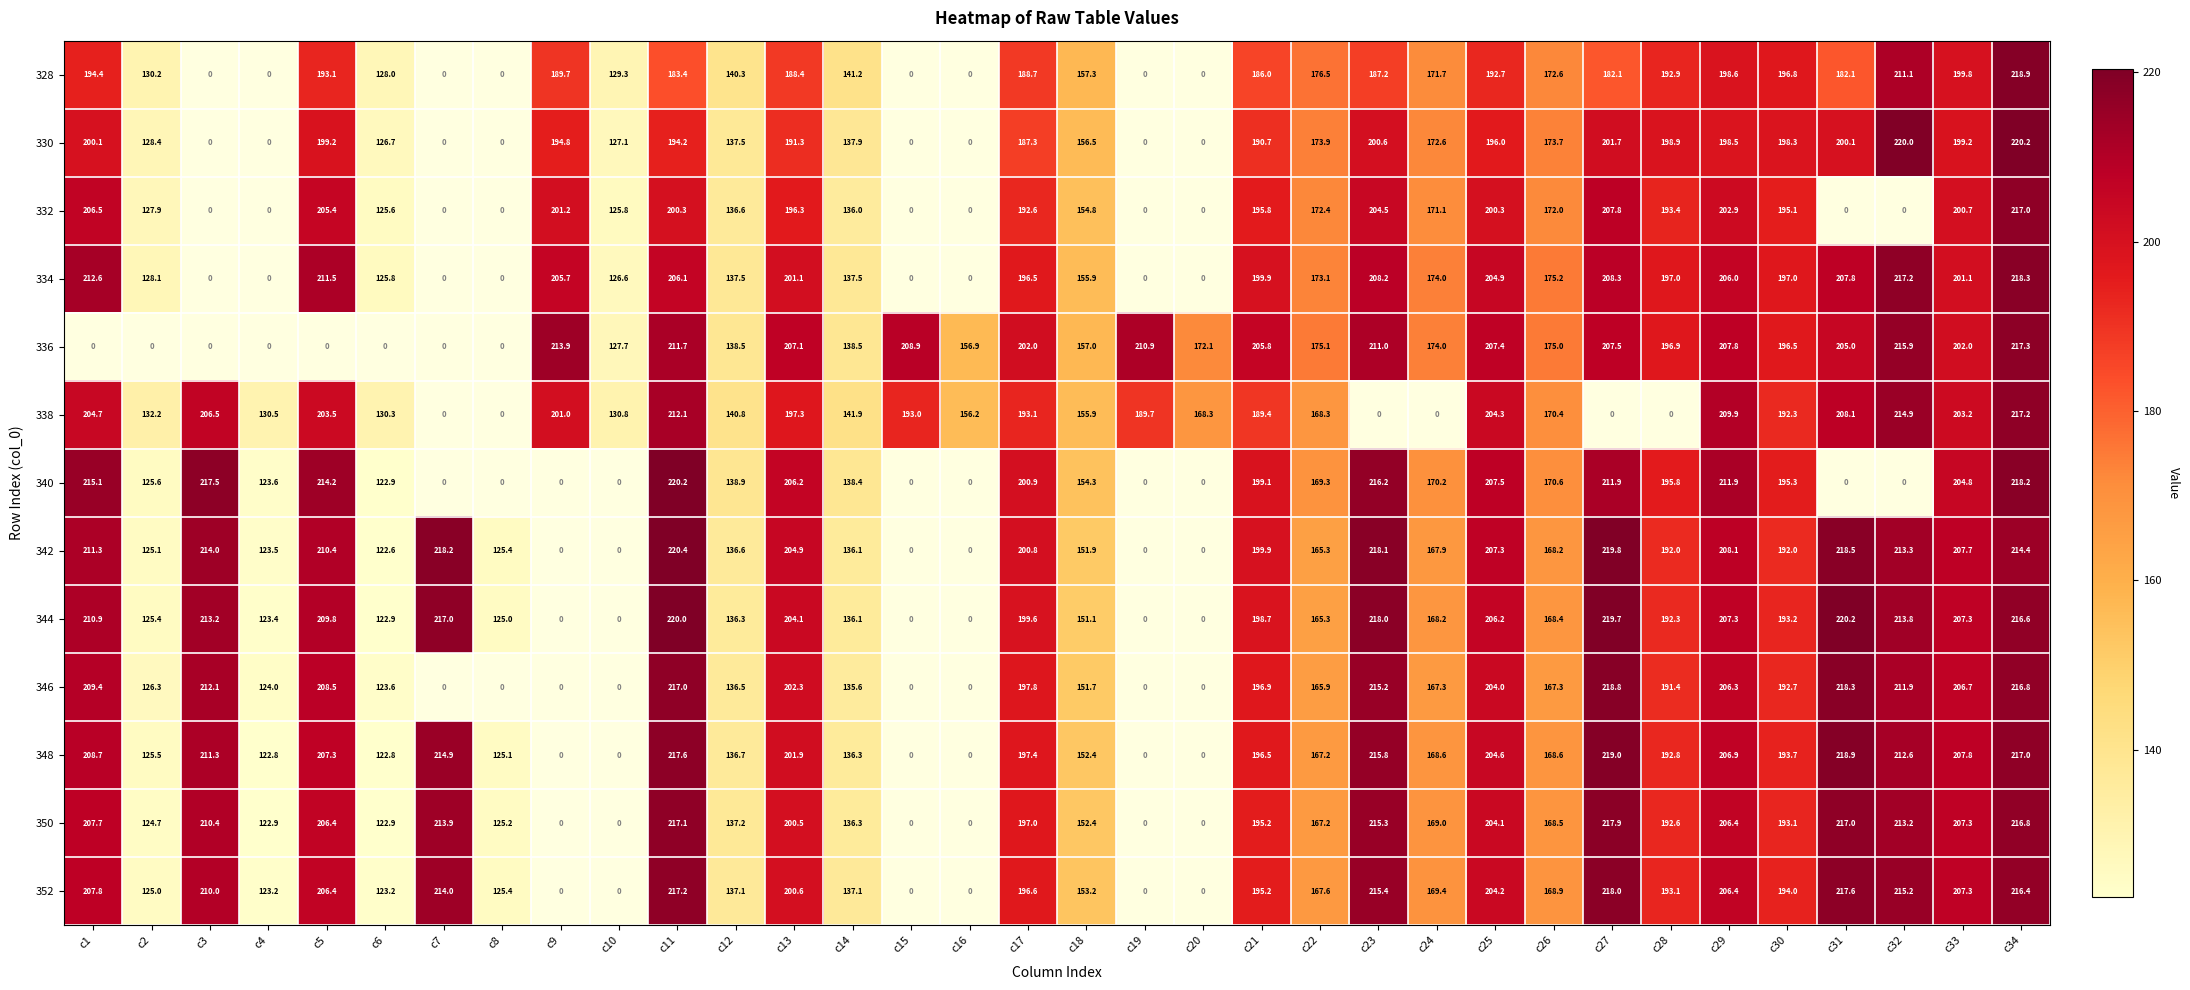

The value of 348 at c22 is 167.2. True or false?

True